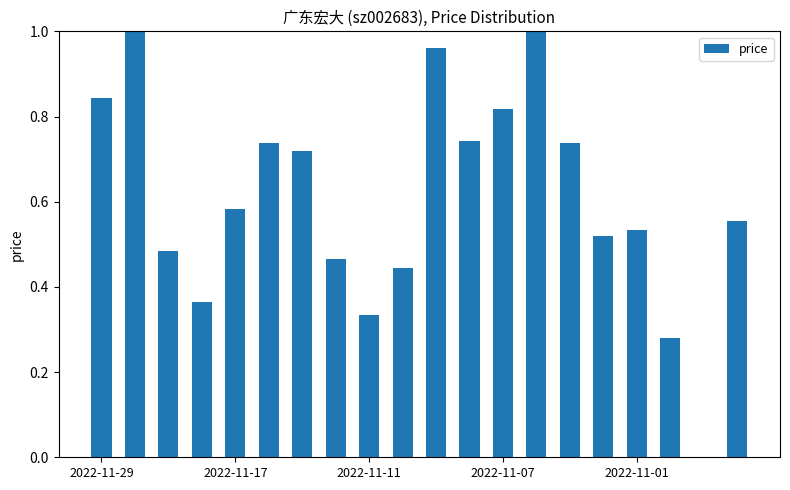

What is the sum of all values?

12.1